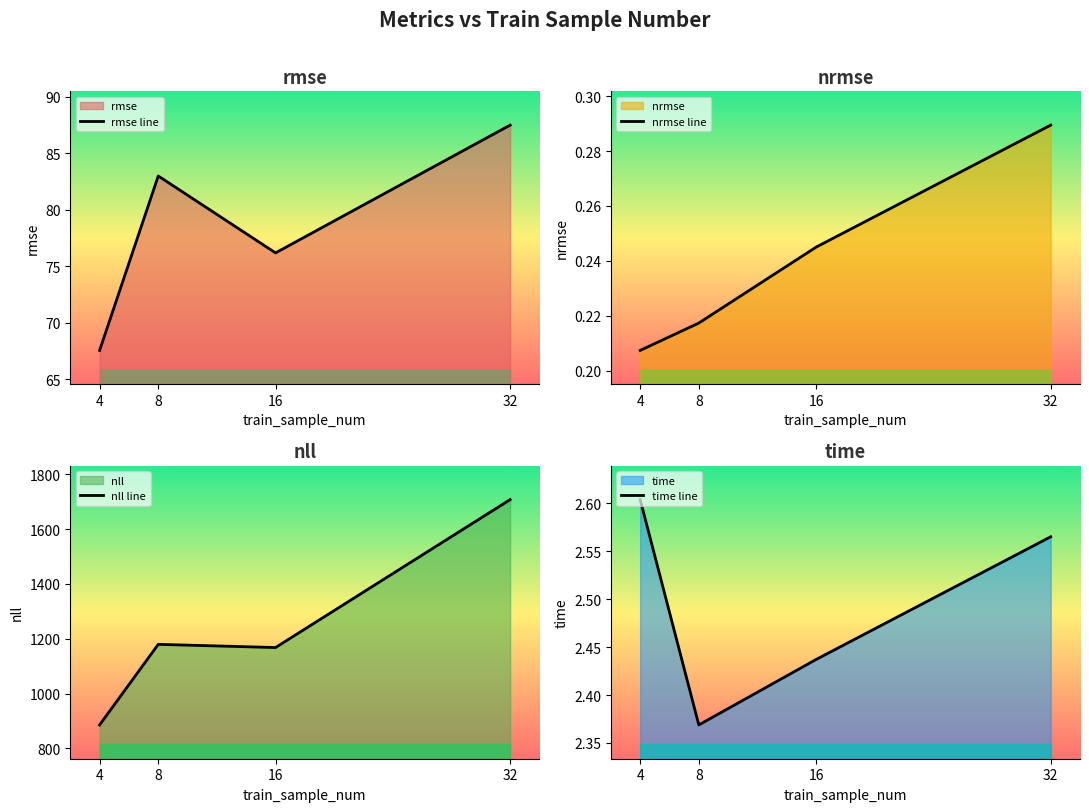

In time line, how many points are lower than both neighbors (excluding endpoints)?

1